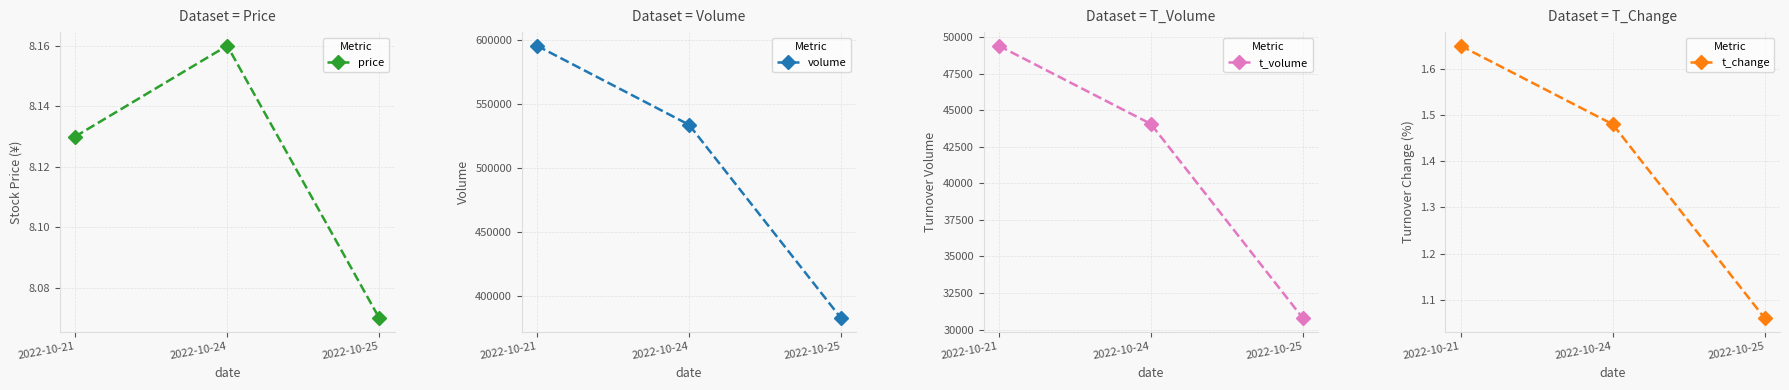

Count the number of categories in the chart.

3